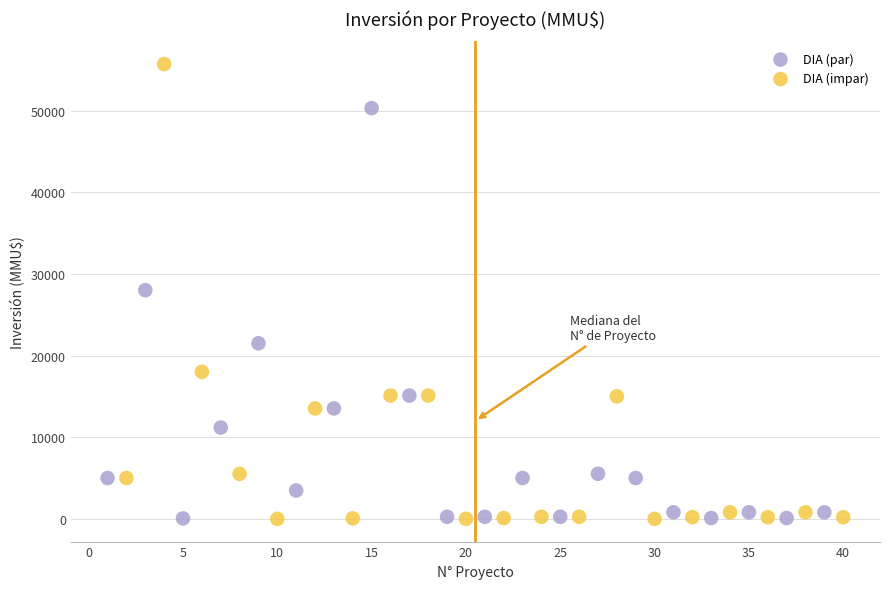

Which series has the widest spread of Y values?

DIA (impar)